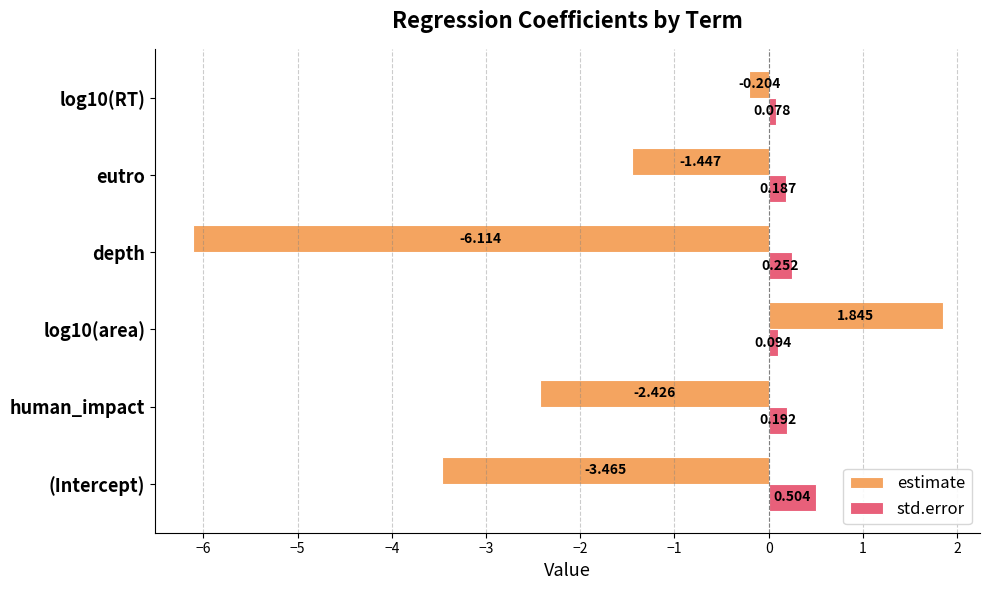

What is the difference between the maximum and second lowest values in the std.error series?

0.4